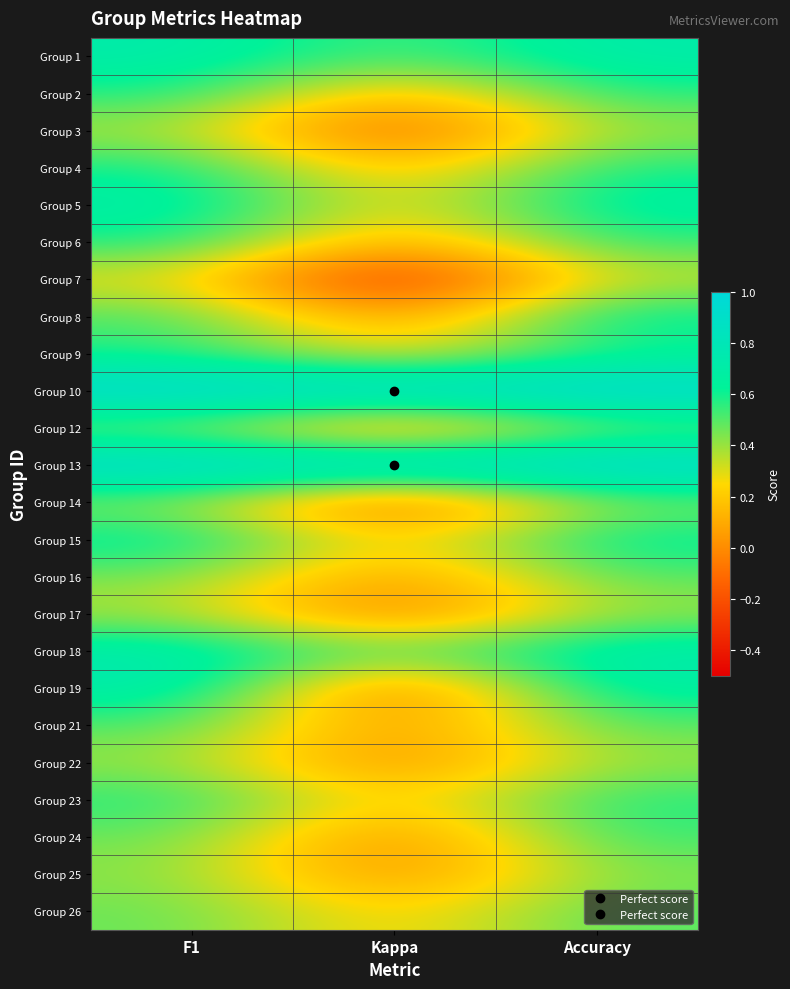

How many series are shown in this chart?

24